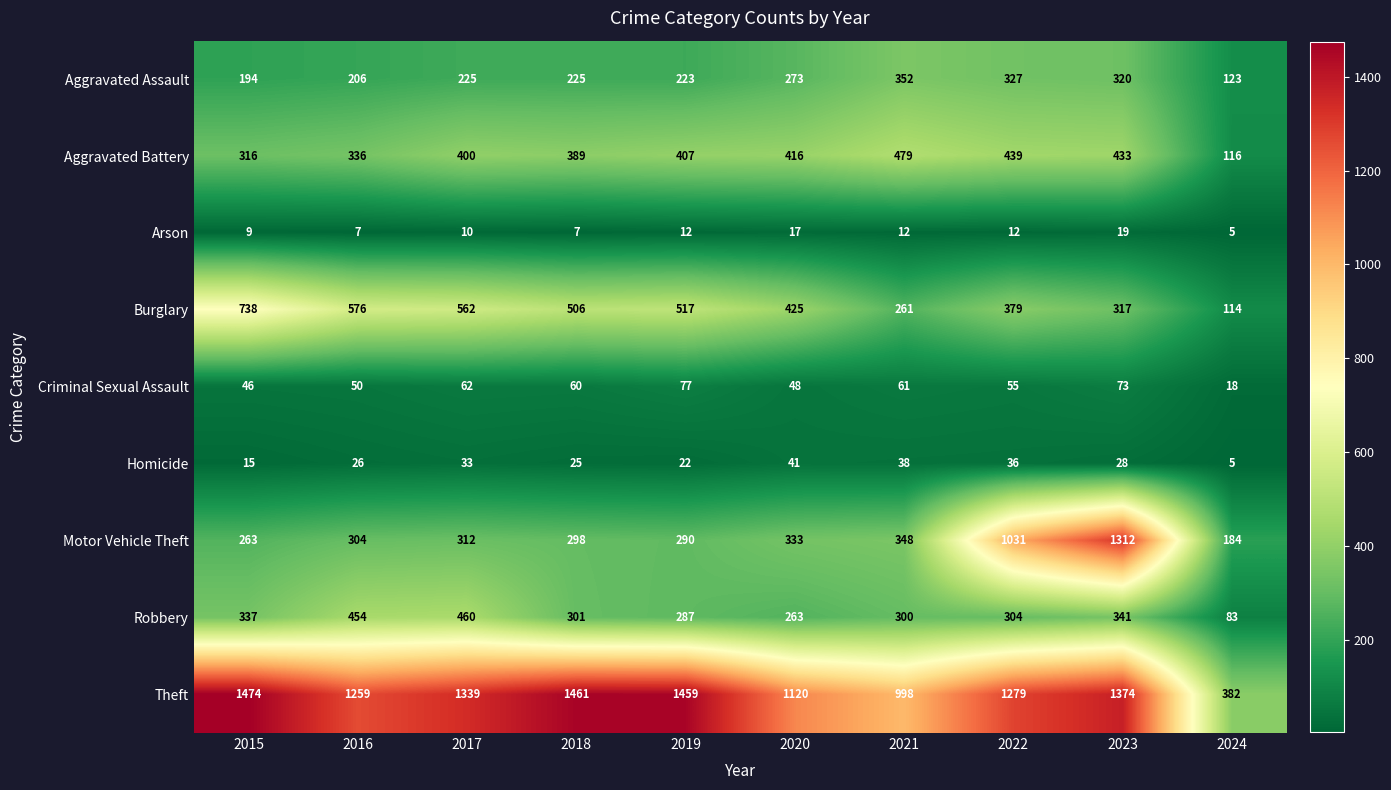

At which category is the sum across all series the highest?

2023